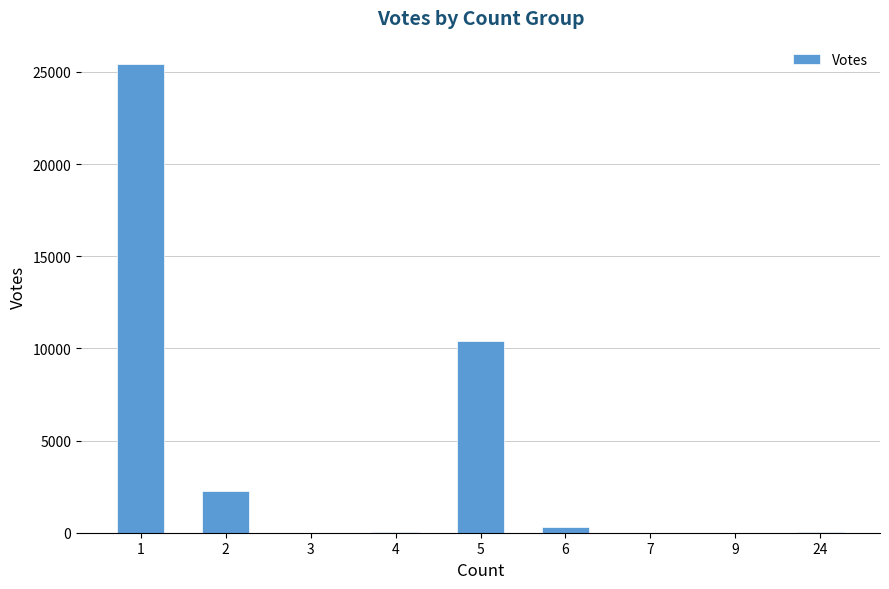

What is the difference between the values at 24 and 3?

38